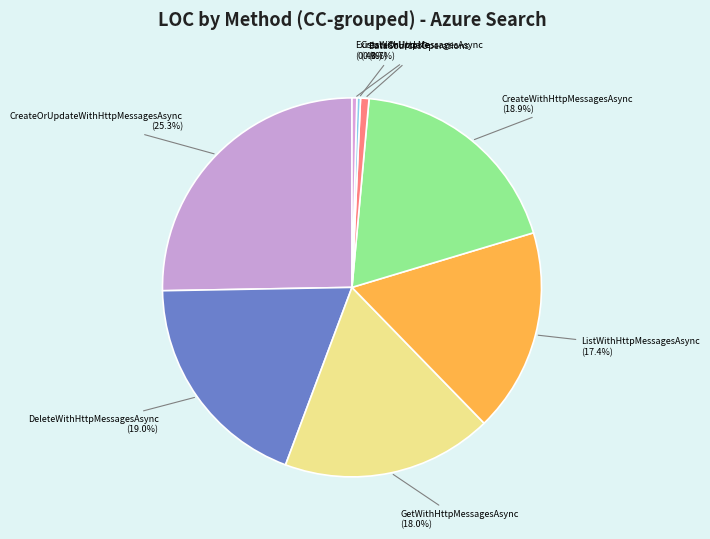

How many slices are in this pie chart?

8